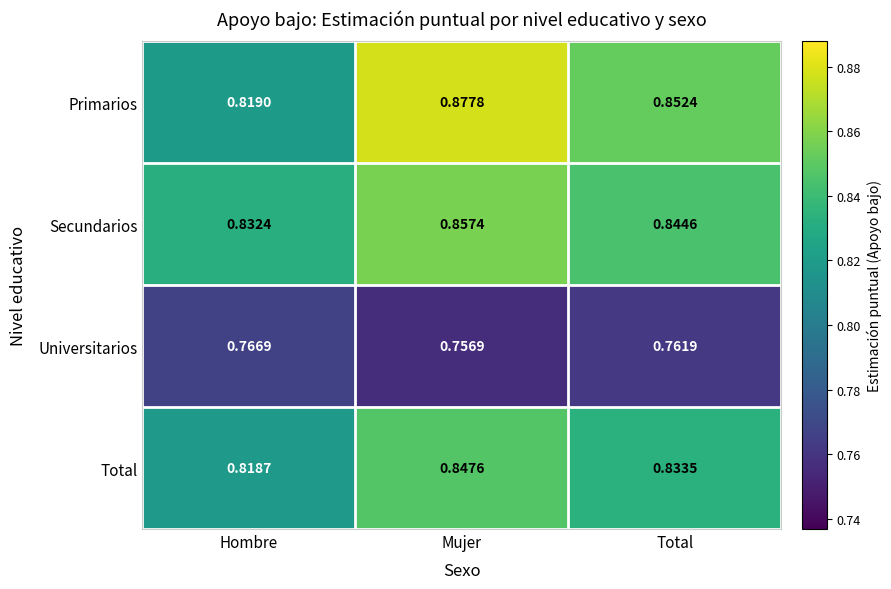

Which label corresponds to the smallest value in the chart?

Mujer